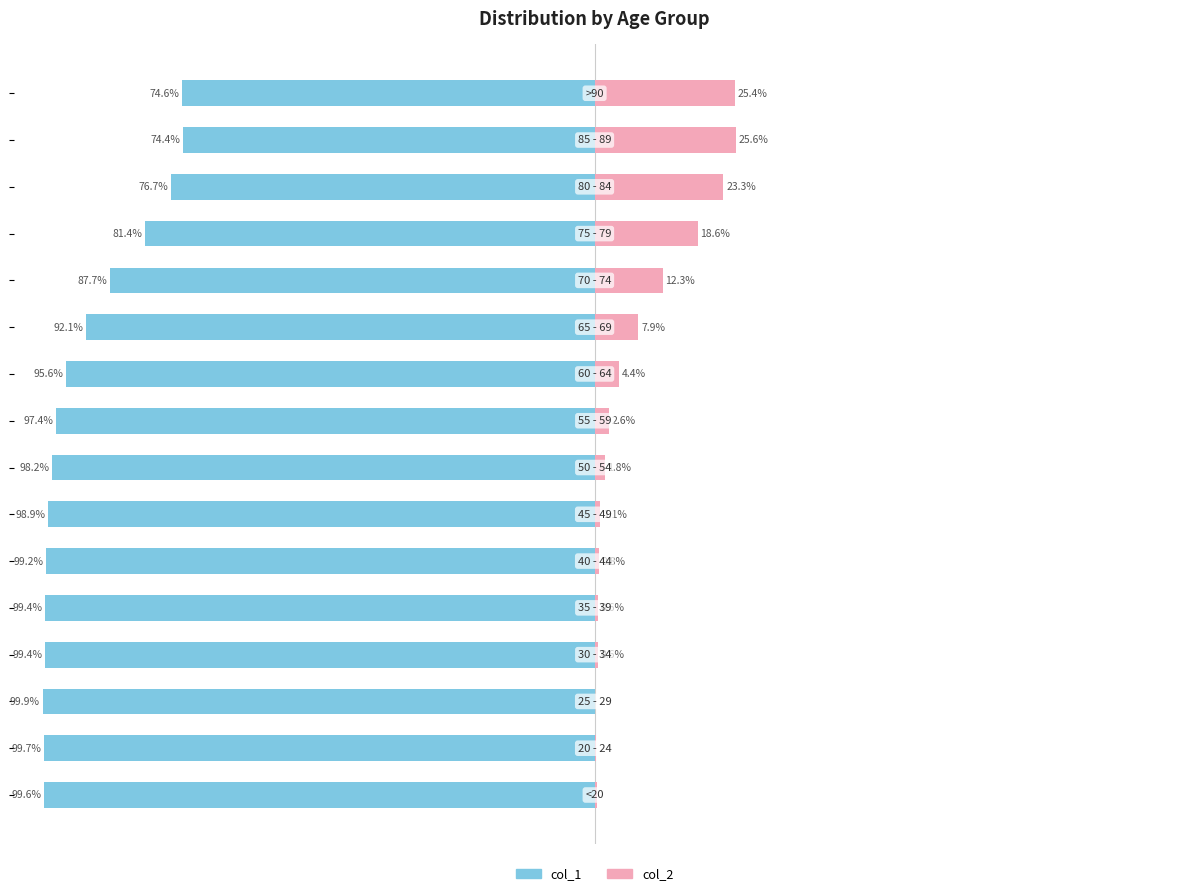

What is the value of the col_1 bar at the 9th from the left?

-97.4